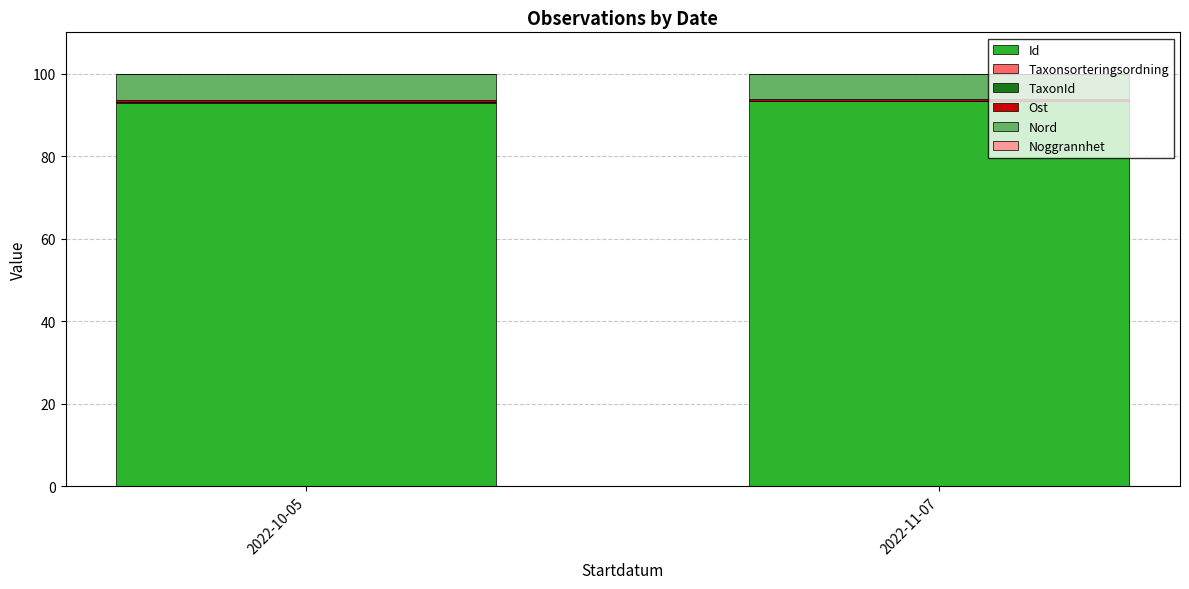

What is the maximum value for Id?

93.3